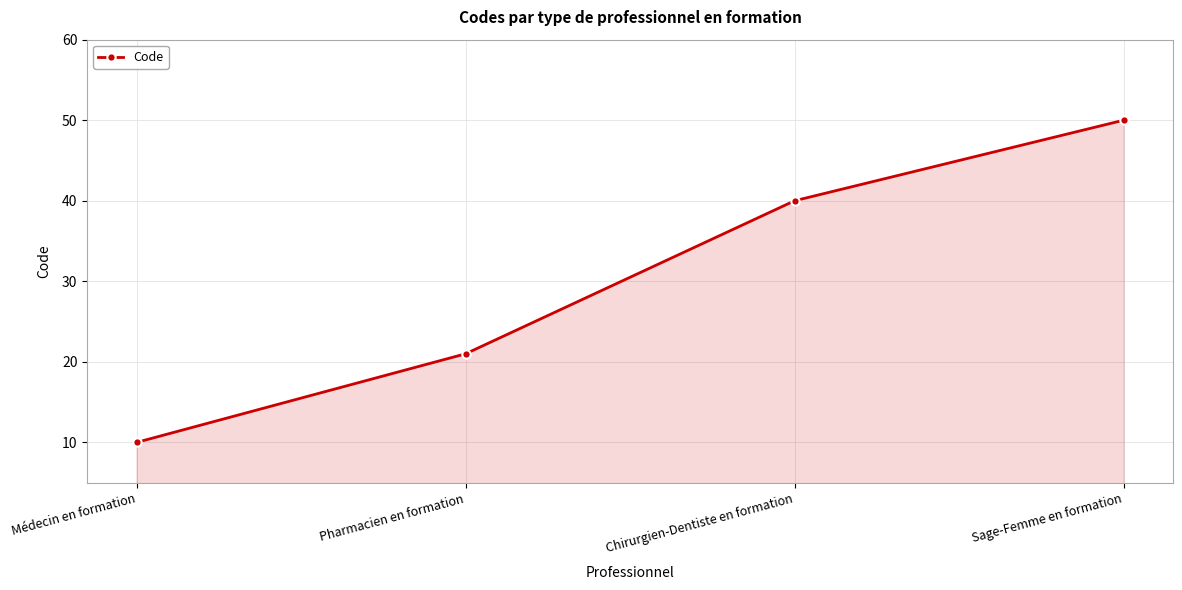

Which has a higher value, Médecin en formation or Pharmacien en formation?

Pharmacien en formation